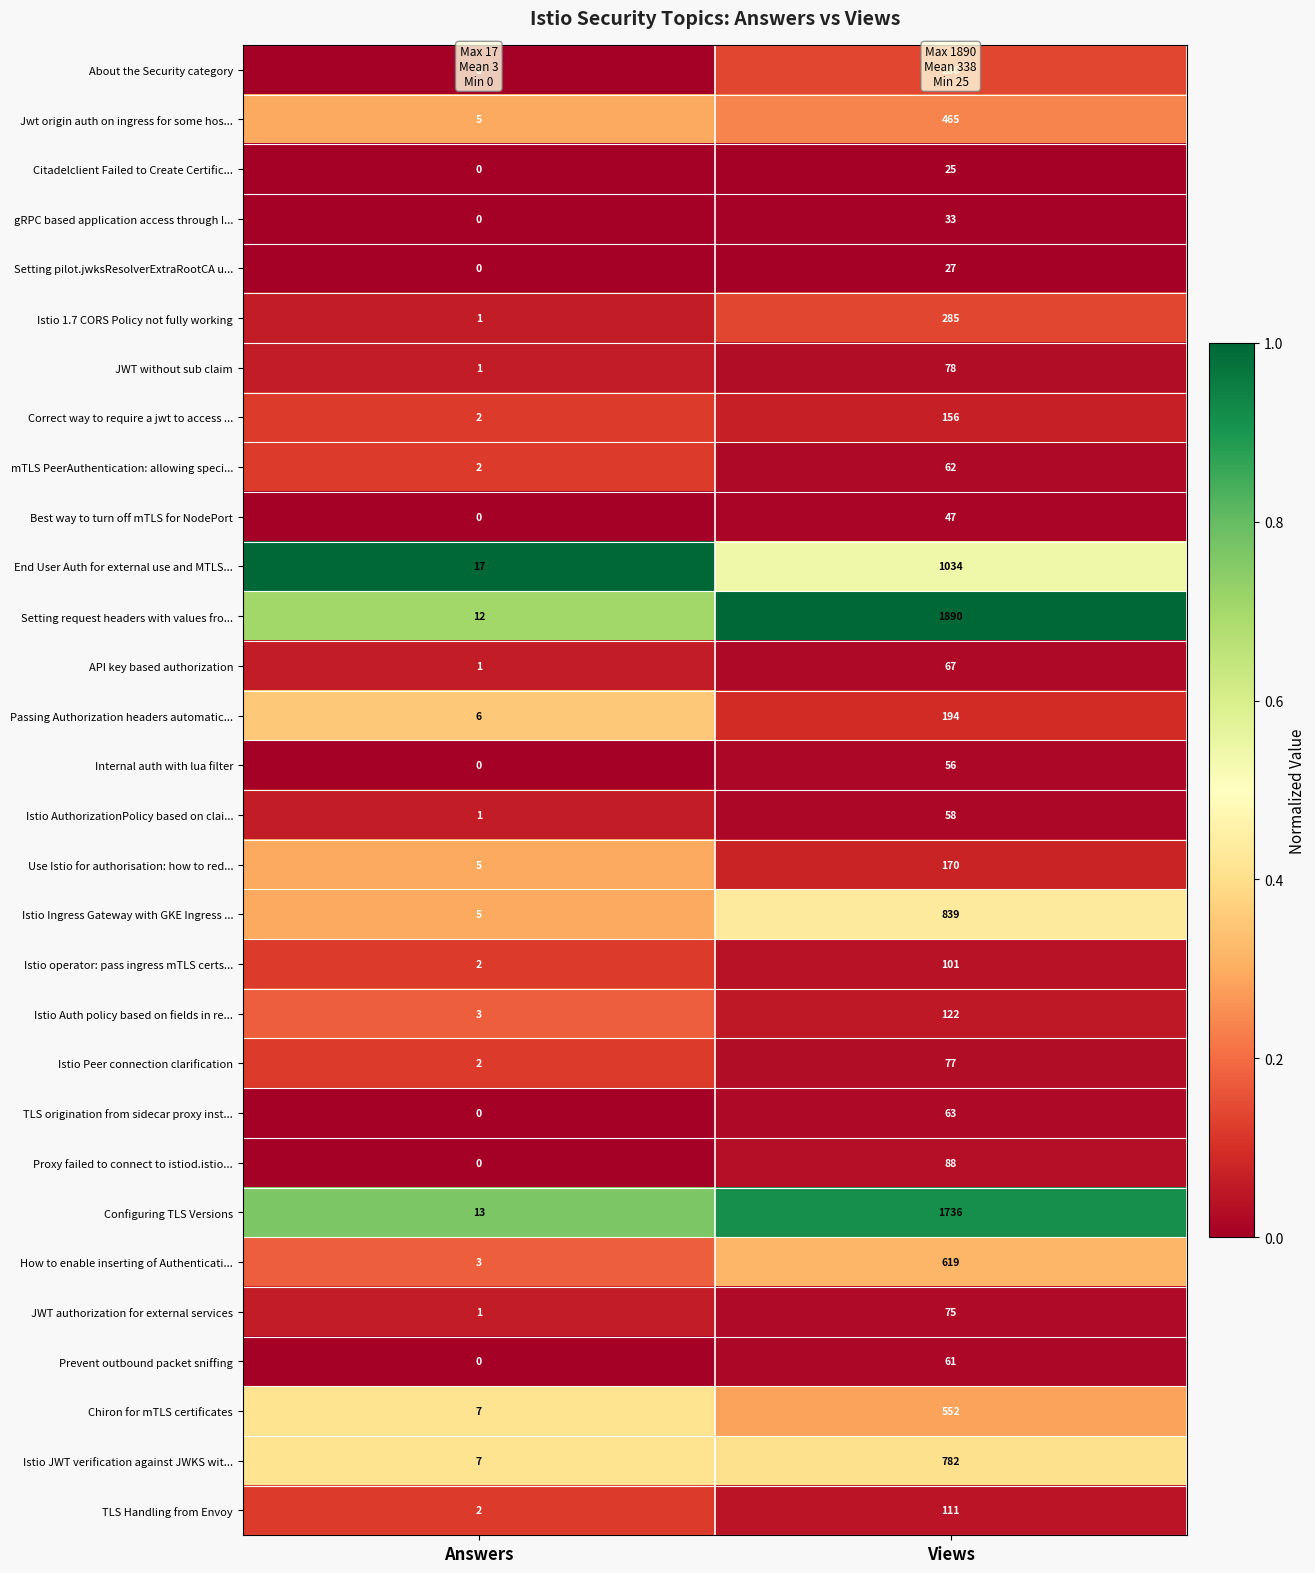

How many values in the Istio JWT verification against JWKS wit... series are below 782?

1